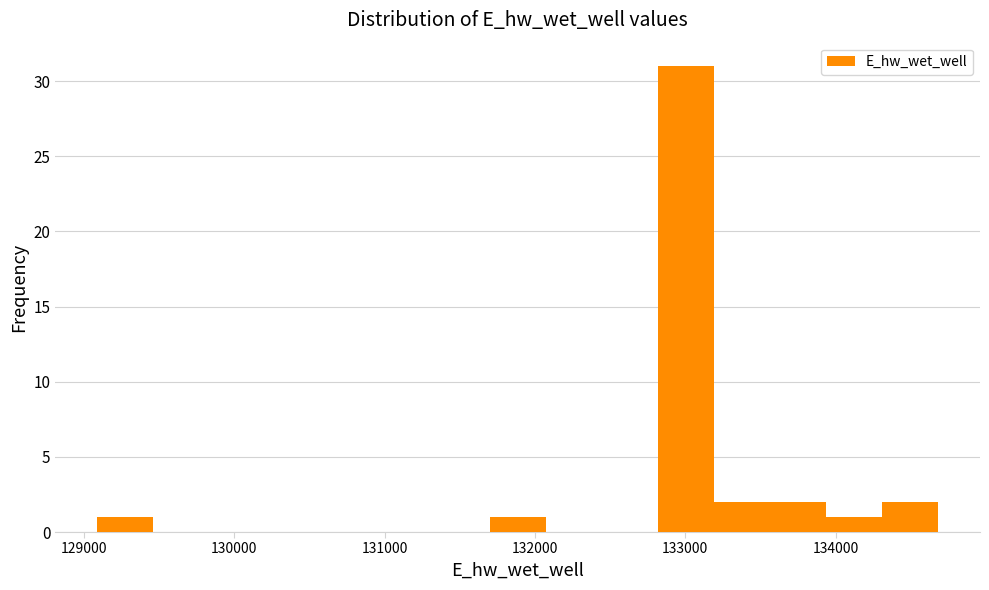

Around what value on the x-axis is the tallest bar? Give the approximate position of its centre, as read against the axis.

133000